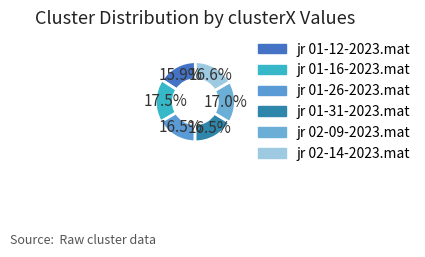

Is there any slice that represents more than half of the pie?

No